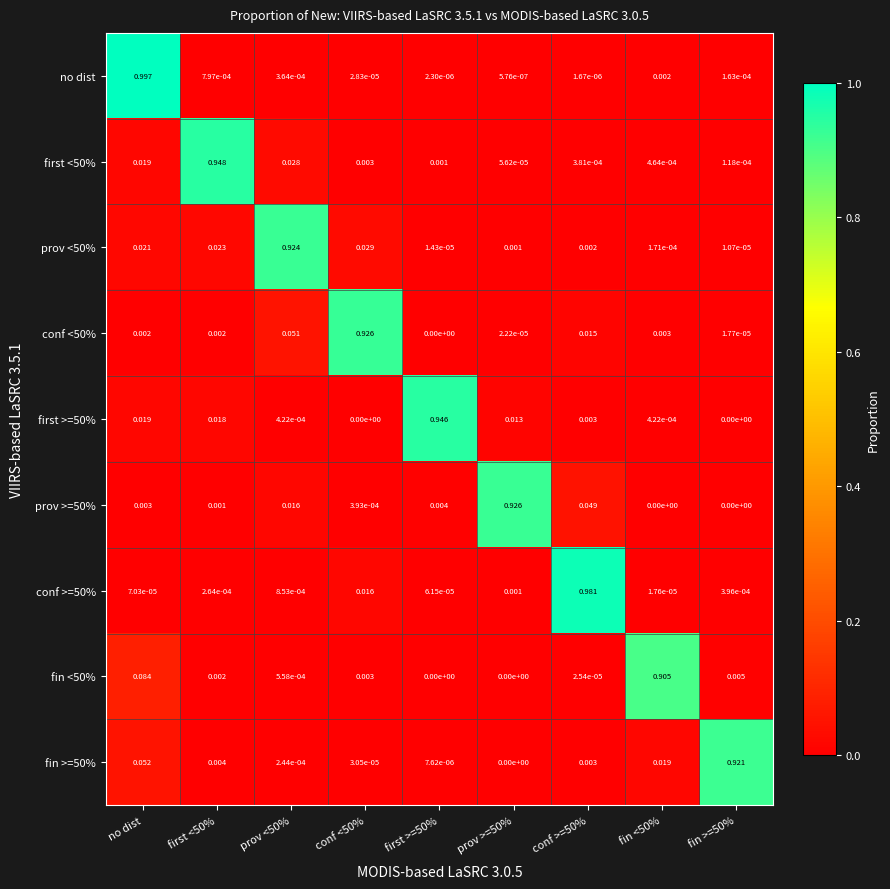

Which series has the largest total across all categories?

no dist